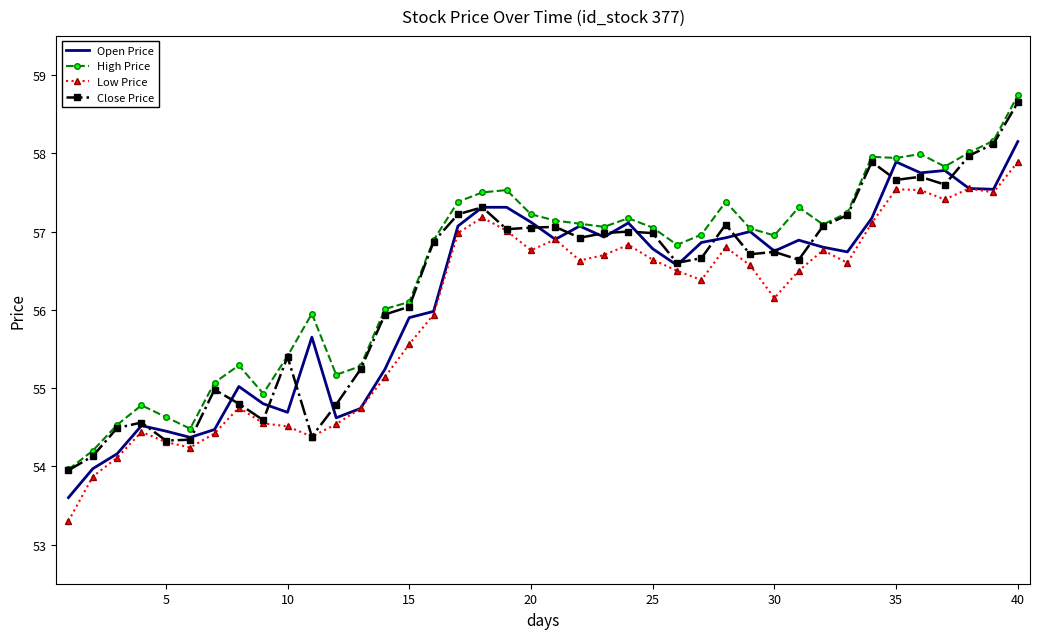

True or false: Low Price and High Price intersect in this chart.

False